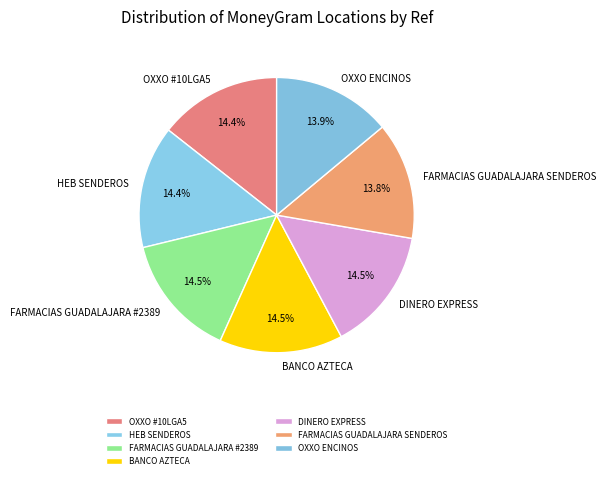

What is the ratio of the value at DINERO EXPRESS to the value at FARMACIAS GUADALAJARA #2389?

1.0